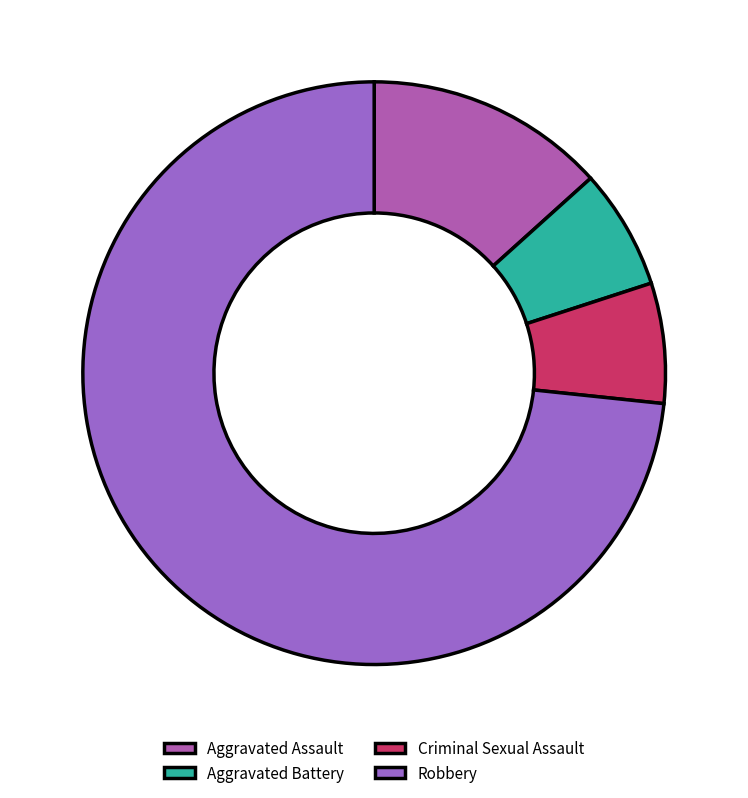

What is the change in value from Aggravated Assault to Aggravated Battery?

-1